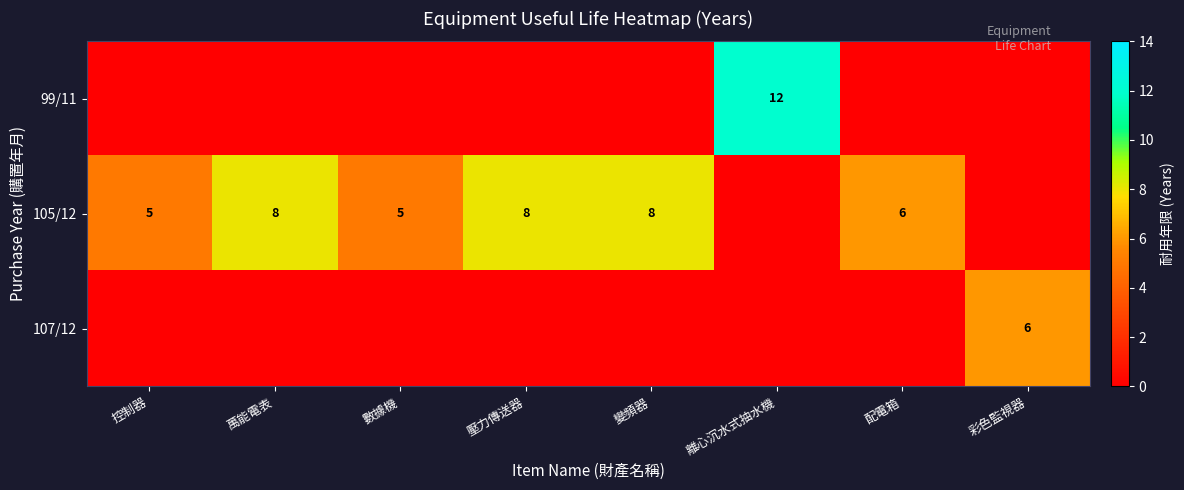

True or false: 105/12 has a value of 8 at 萬能電表.

True